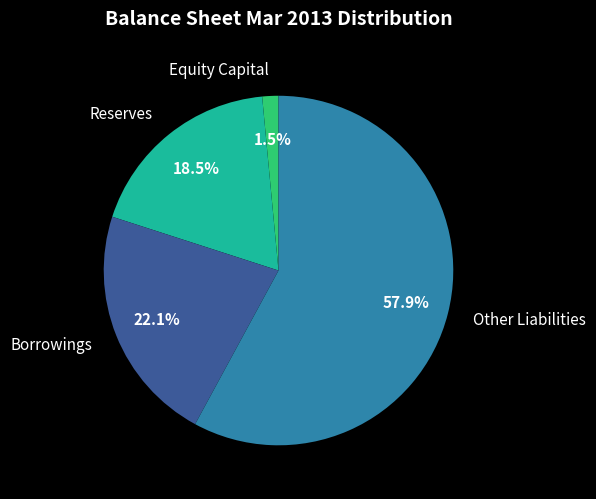

Combined, do Other Liabilities and Borrowings account for over 50%?

Yes